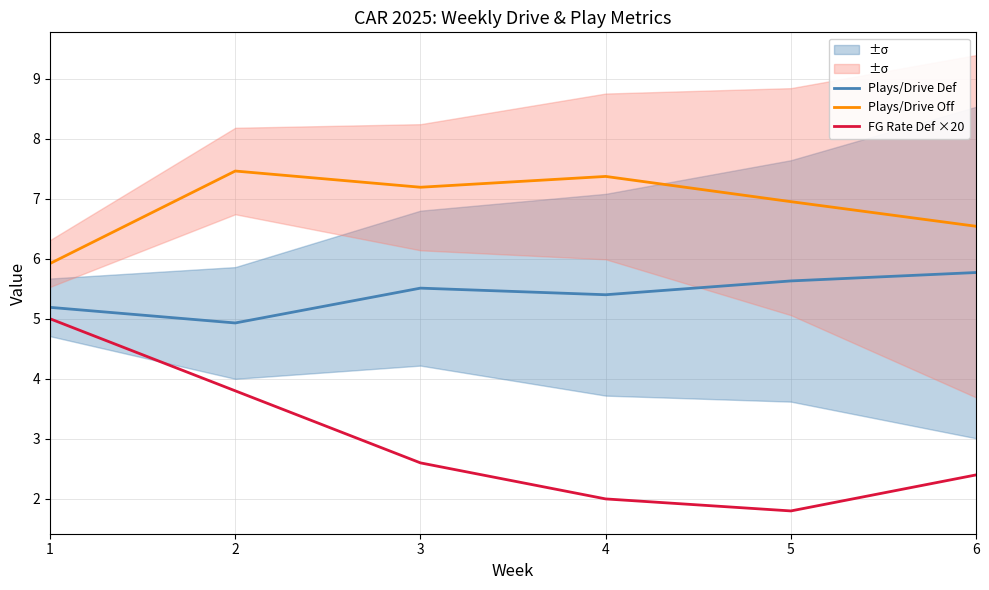

Does the chart have visible grid lines?

Yes